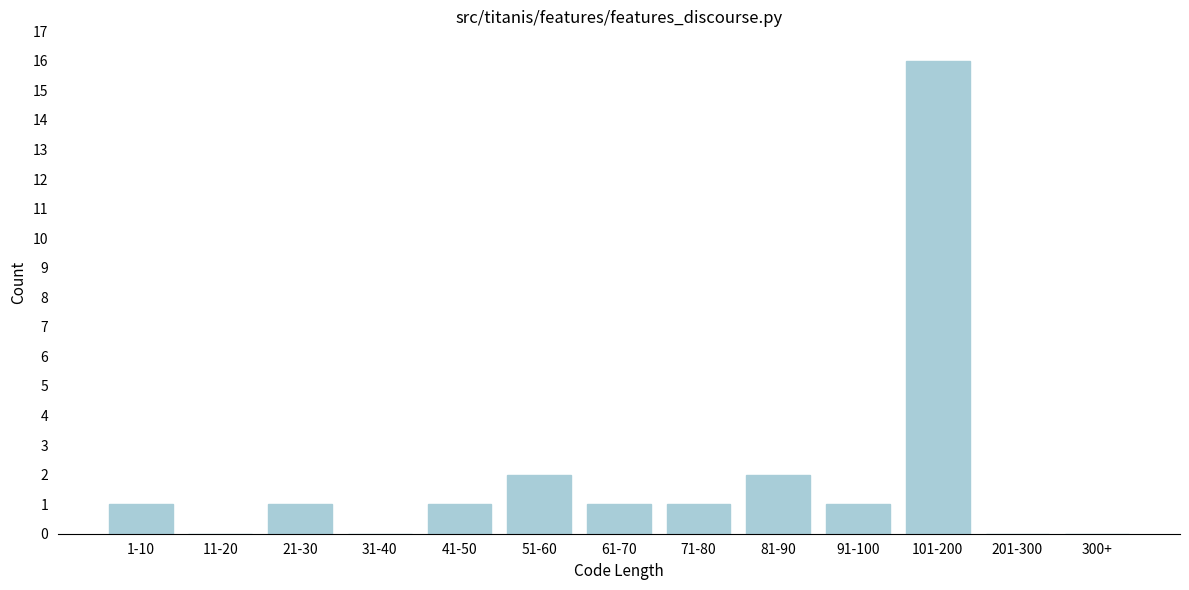

Reading left to right, what are all the values shown in this chart?

1-10=1	11-20=0	21-30=1	31-40=0	41-50=1	51-60=2	61-70=1	71-80=1	81-90=2	91-100=1	101-200=16	201-300=0	300+=0